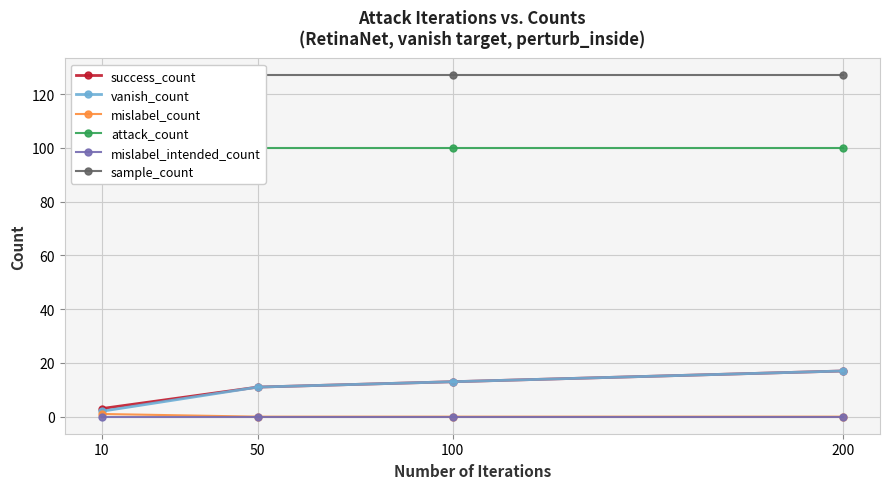

At how many categories does at least one series exceed 10?

4